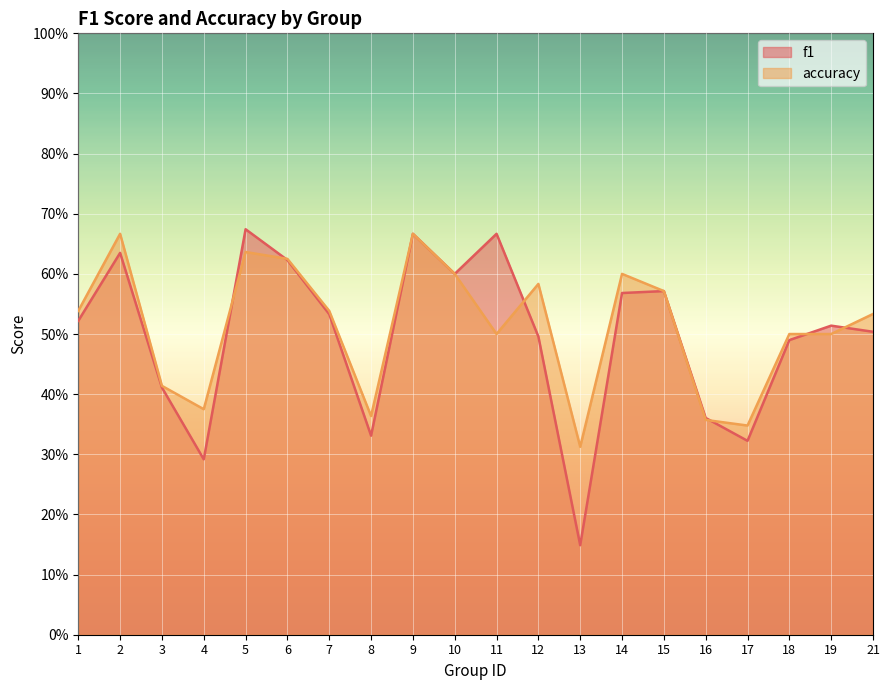

What is the value of the accuracy point at the 11th from the left?

0.5